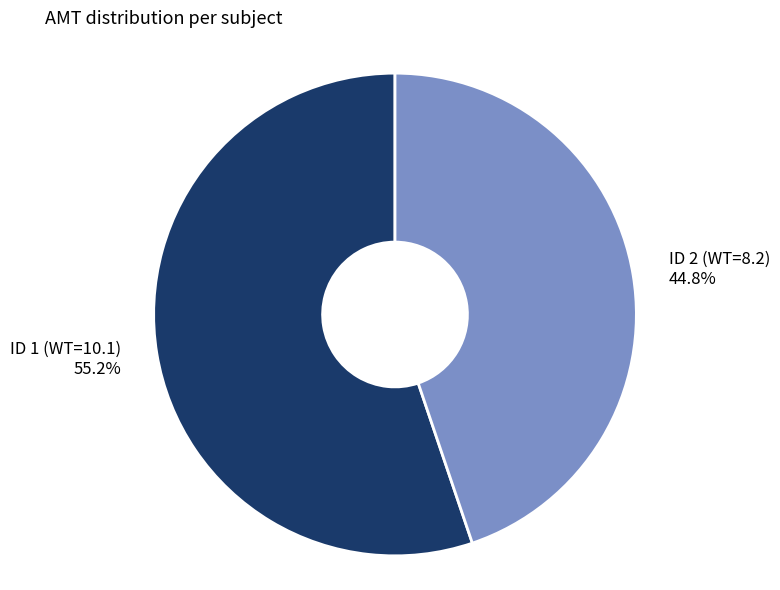

What is the total percentage of ID 1 (WT=10.1) and ID 2 (WT=8.2)?

100.0%